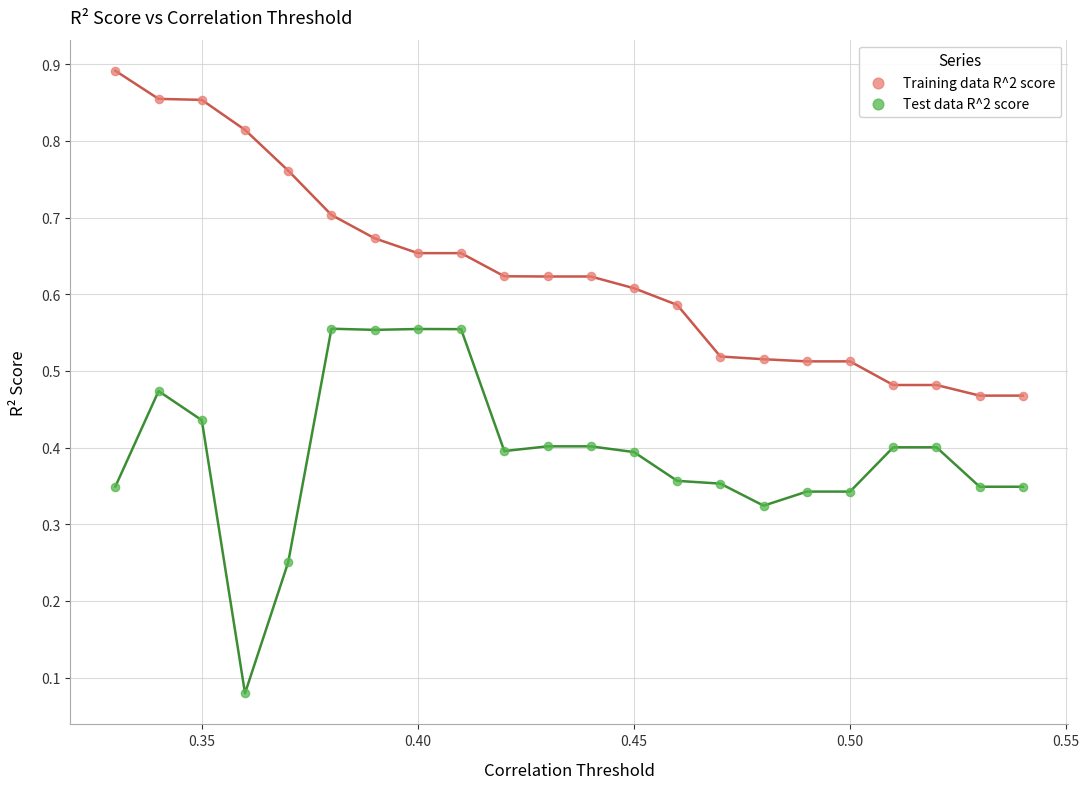

Which series contains the lowest Y value?

Test data R^2 score